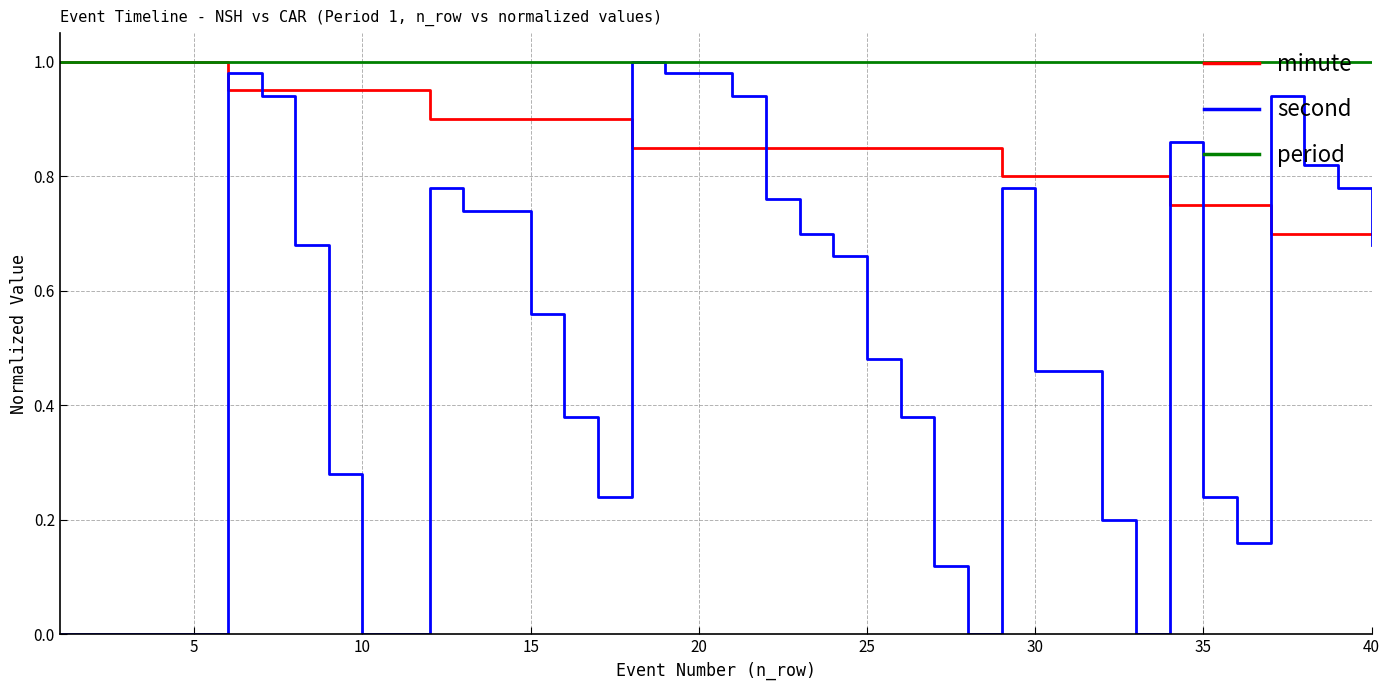

Which series has the largest range (max minus min)?

second